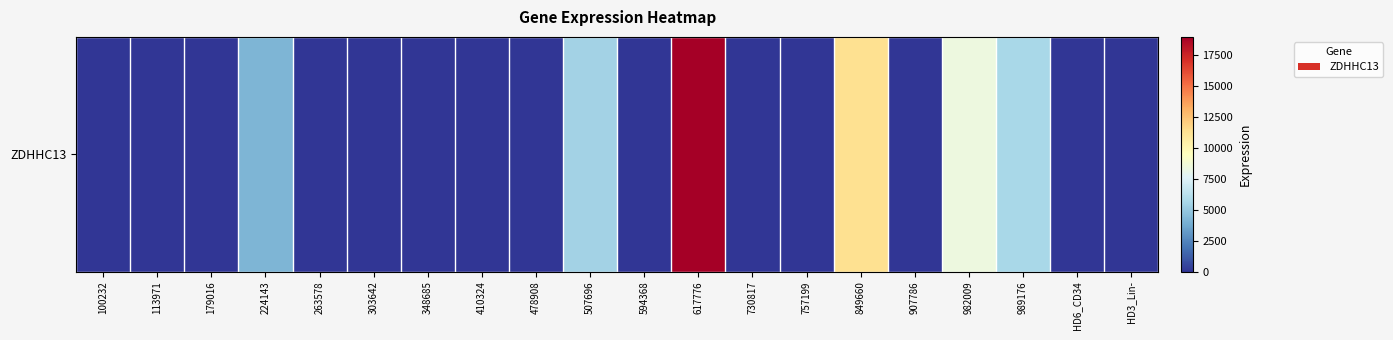

Which category has the highest value across all series?

617776